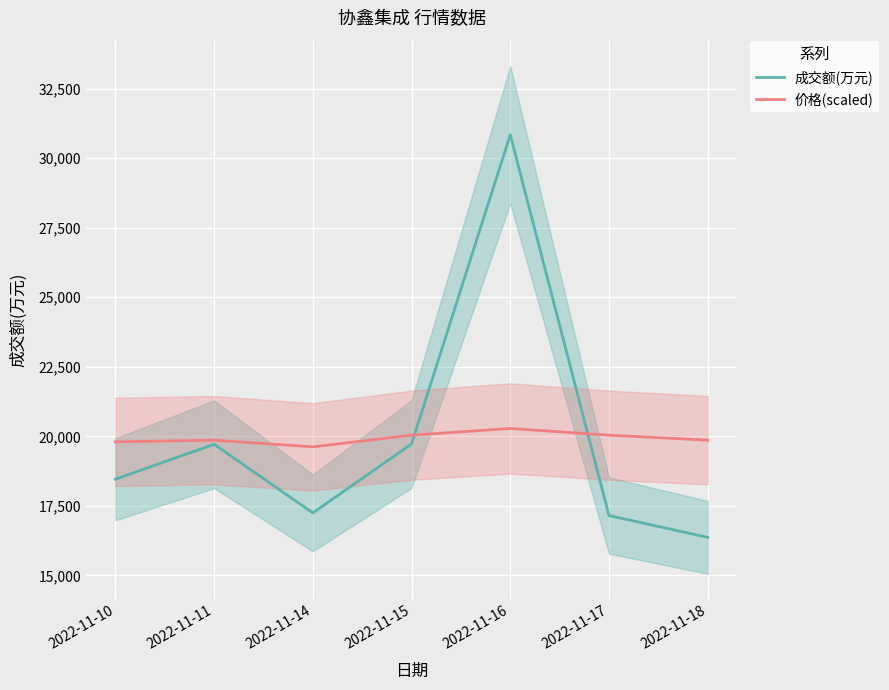

Which series has the largest total across all categories?

成交额(万元)